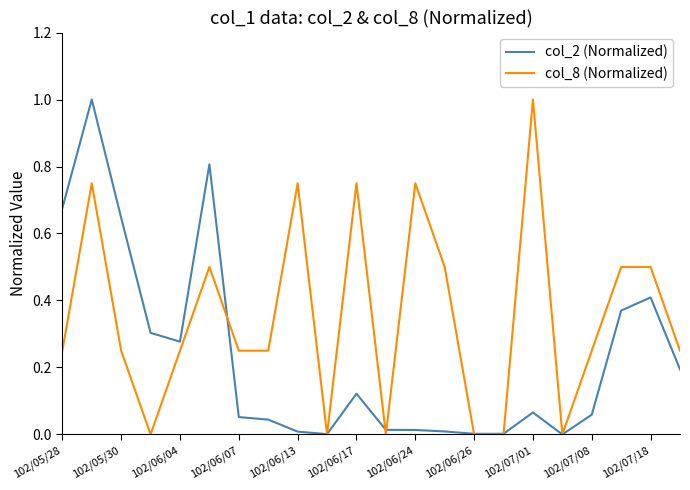

Rank the series by their average value, from lowest to highest.

col_2 (Normalized), col_8 (Normalized)